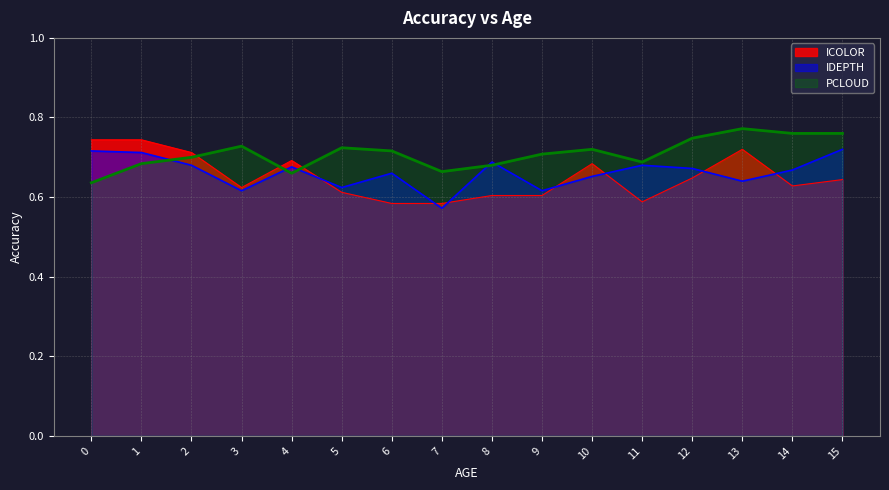

What is the difference between the ICOLOR values at 14 and 1?

0.1